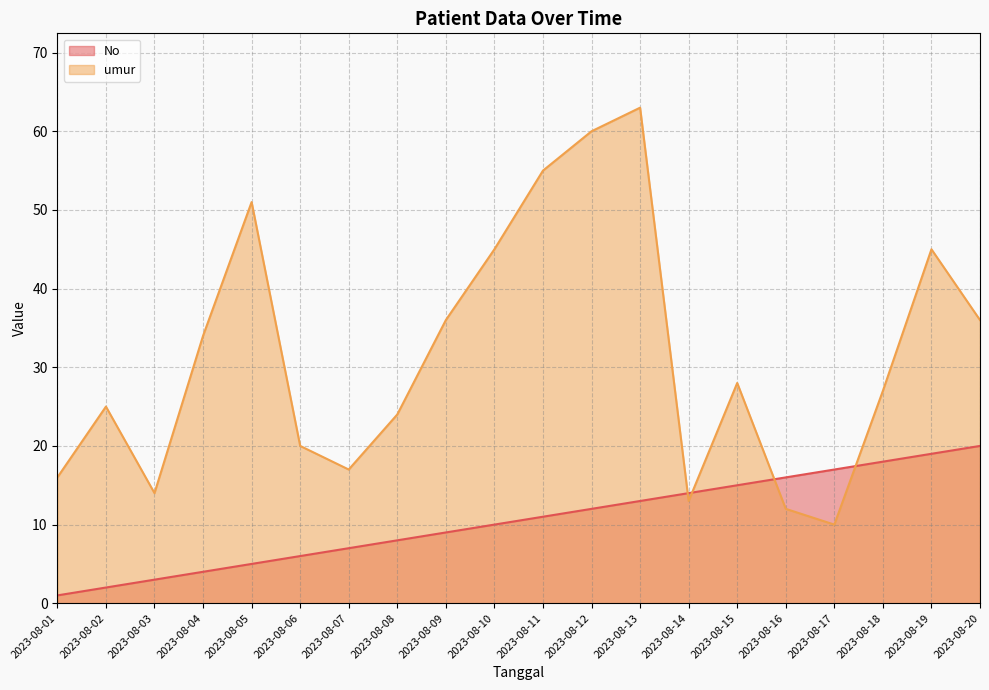

Which series has the largest total across all categories?

umur